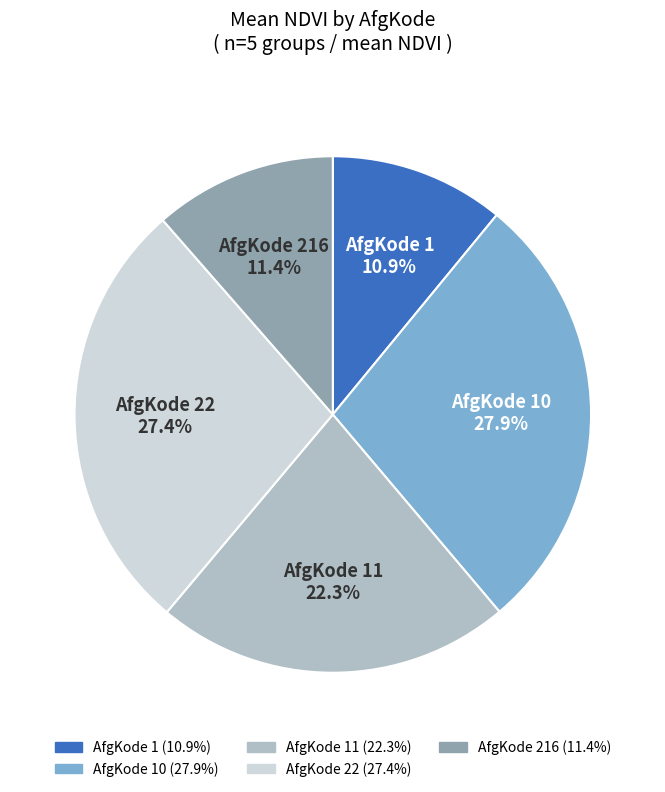

Is there a majority slice in this chart?

No